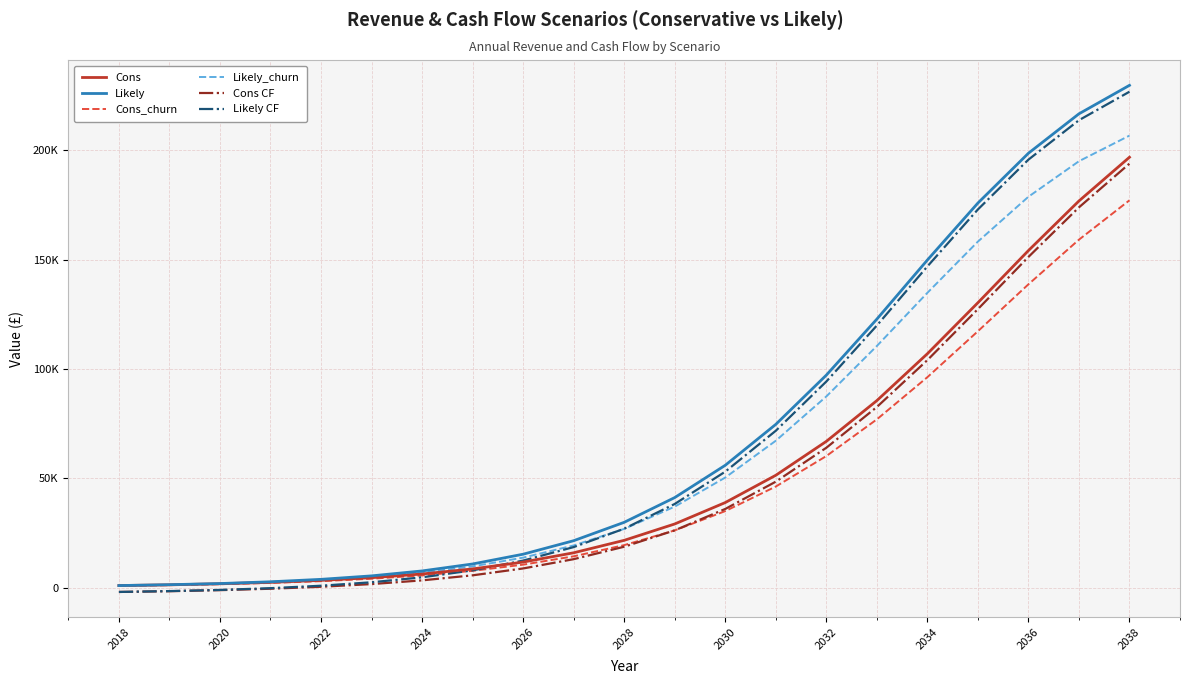

True or false: Cons CF and Cons_churn cross at least once.

True